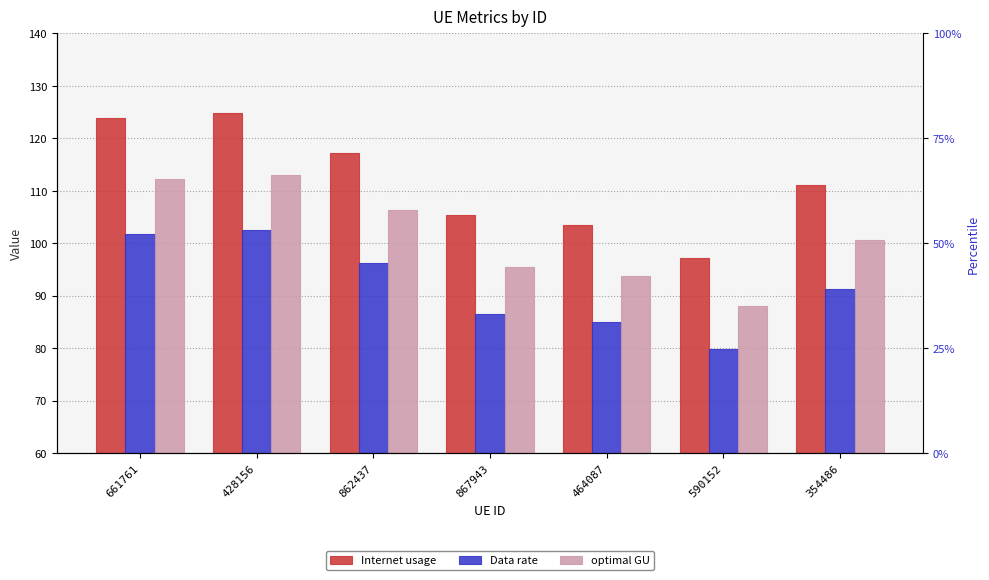

What is the difference between the maximum and second lowest values in the Internet usage series?

21.3